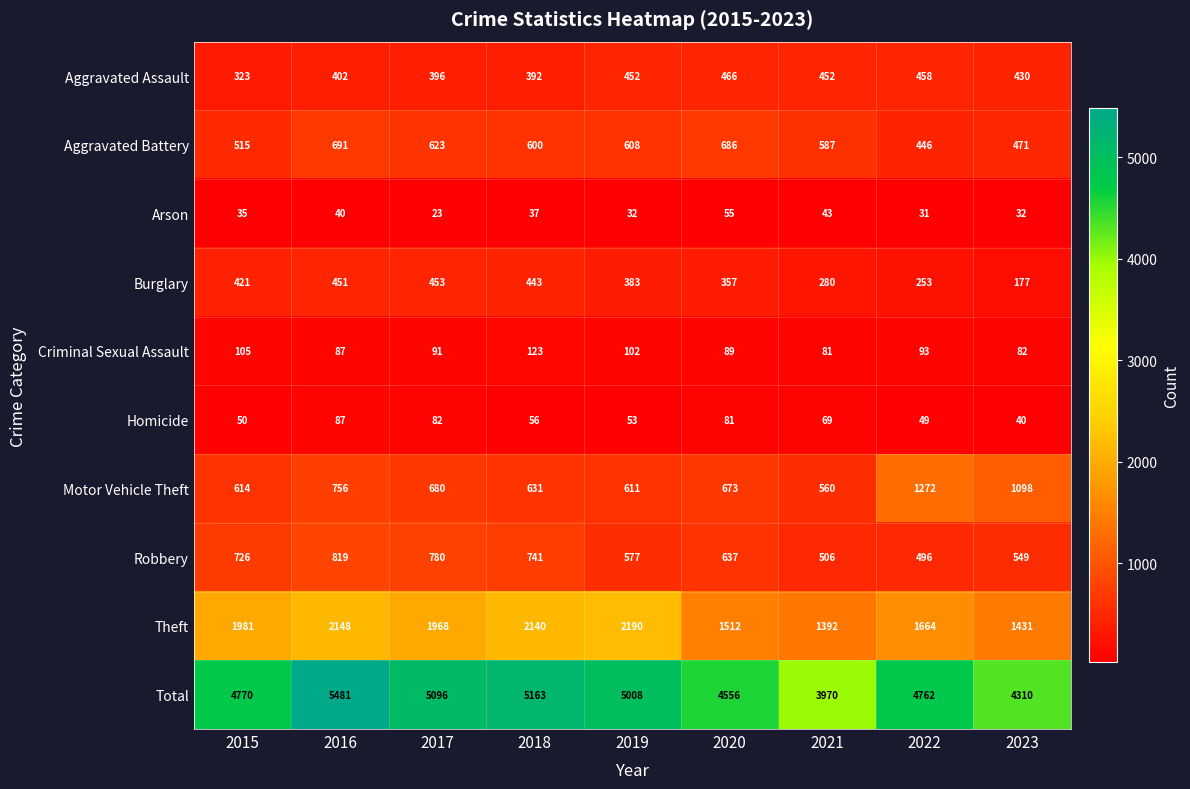

What is the approximate value of Aggravated Battery at 2019?

608